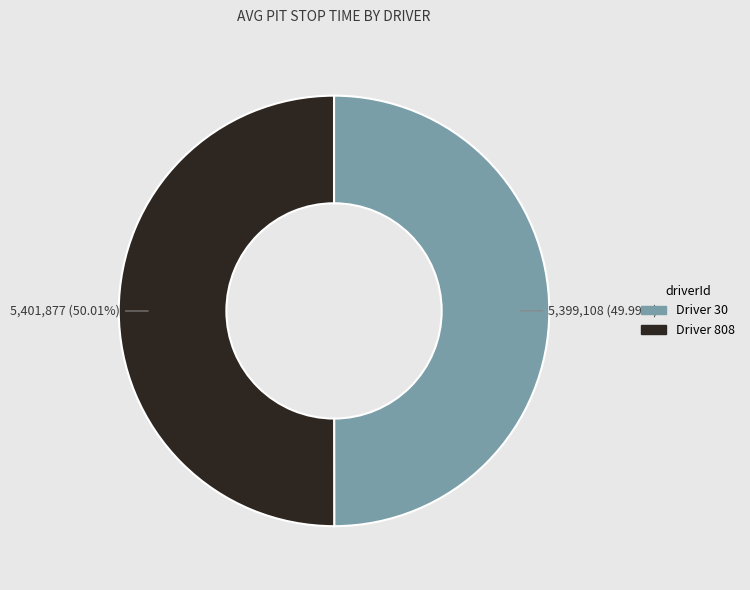

Is there any slice that represents more than half of the pie?

Yes